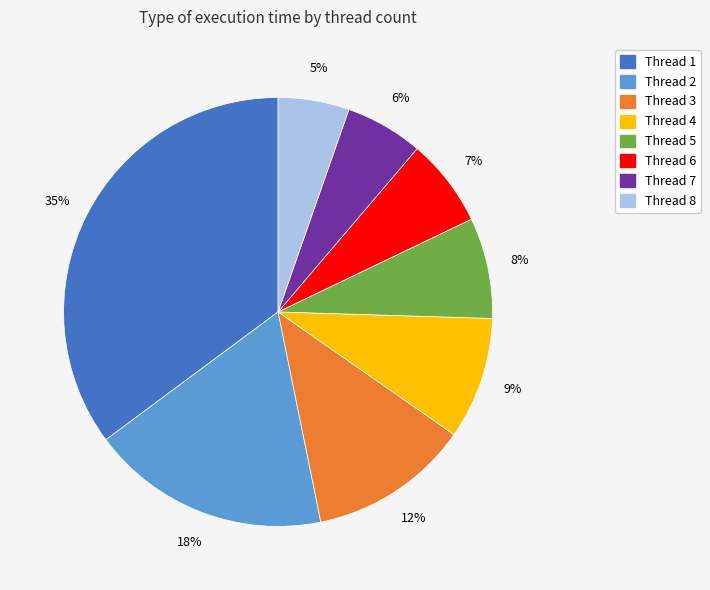

Rank the categories by value from lowest to highest.

Thread 8, Thread 7, Thread 6, Thread 5, Thread 4, Thread 3, Thread 2, Thread 1